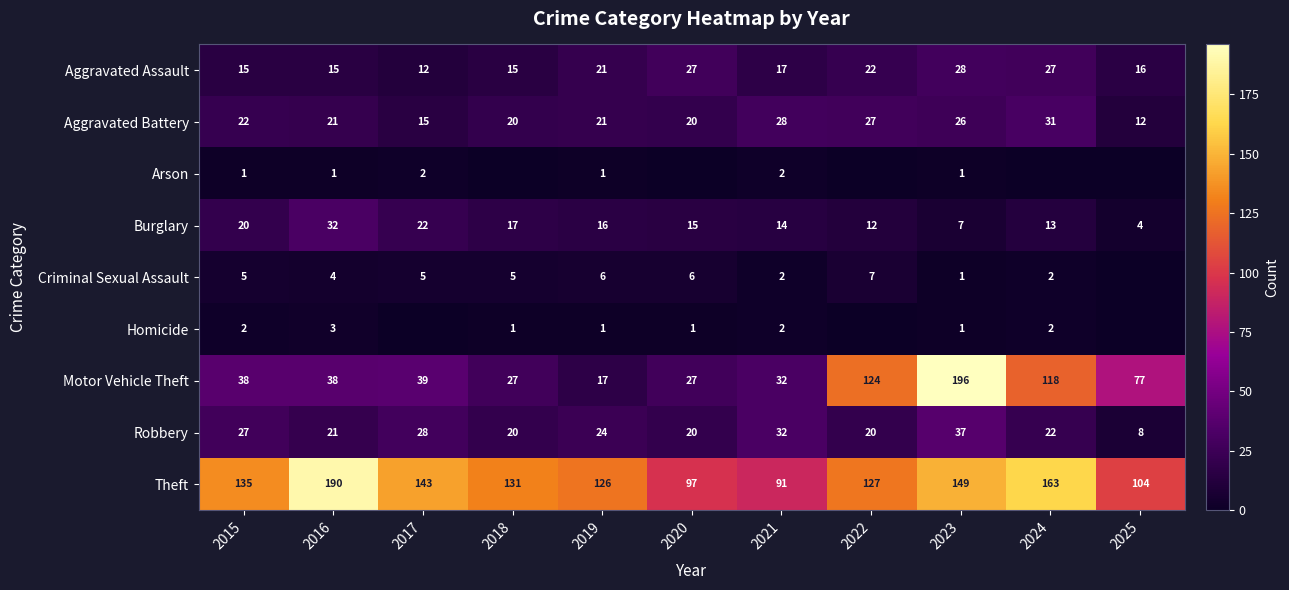

What is the difference between the second highest and minimum values in the row_7 series?

24